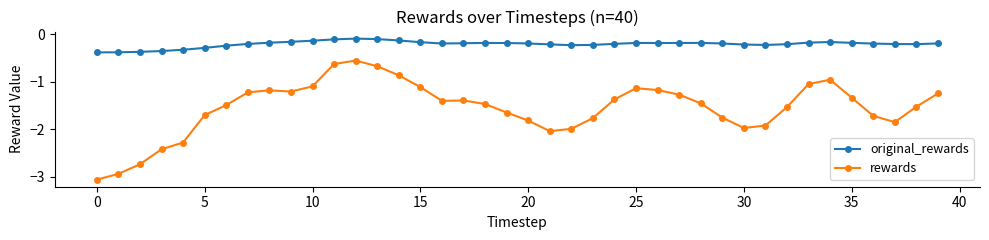

Which series has the largest range (max minus min)?

rewards